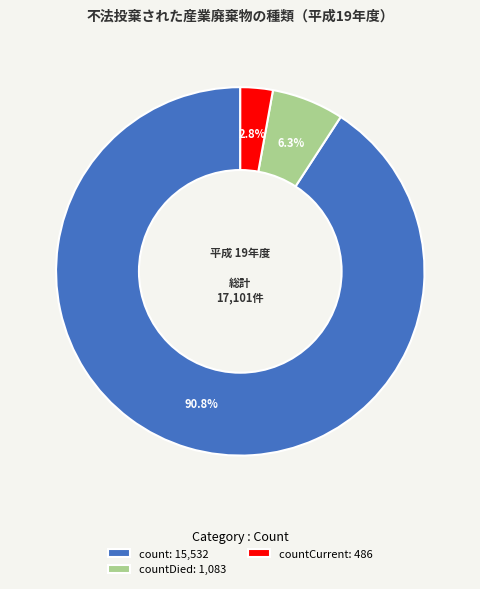

Which slice represents more than half of the pie?

count: 15,532